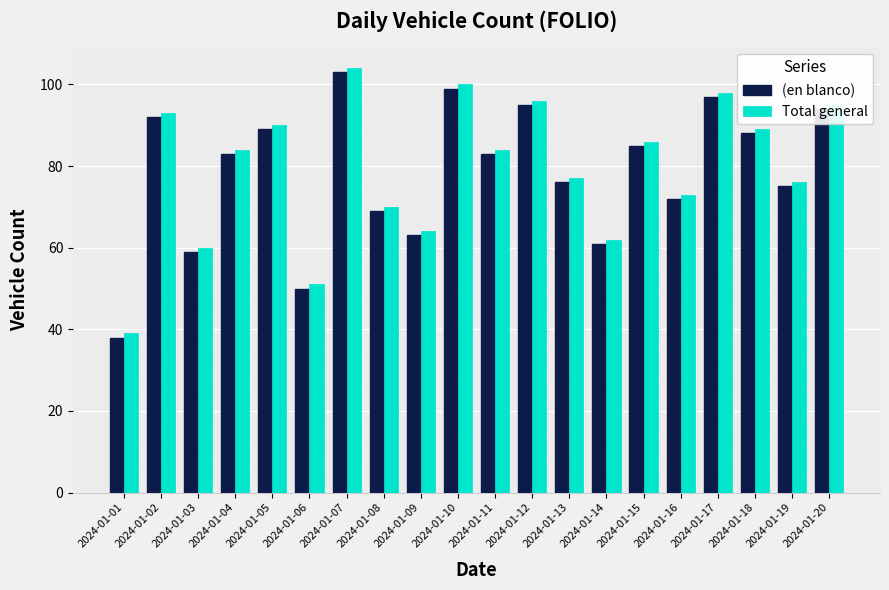

List the series in order of their overall mean, highest first.

Total general, (en blanco)